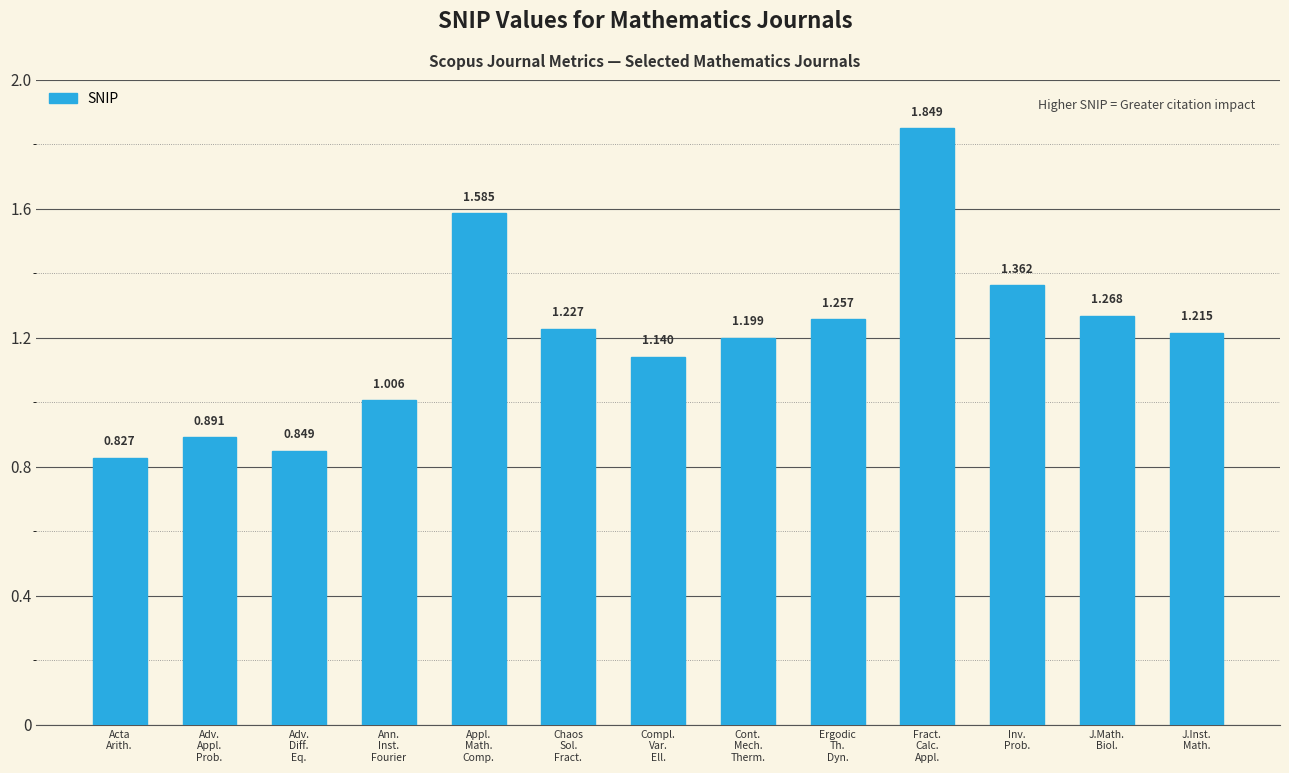

Between Adv.
Appl.
Prob. and Inv.
Prob., which is larger?

Inv.
Prob.